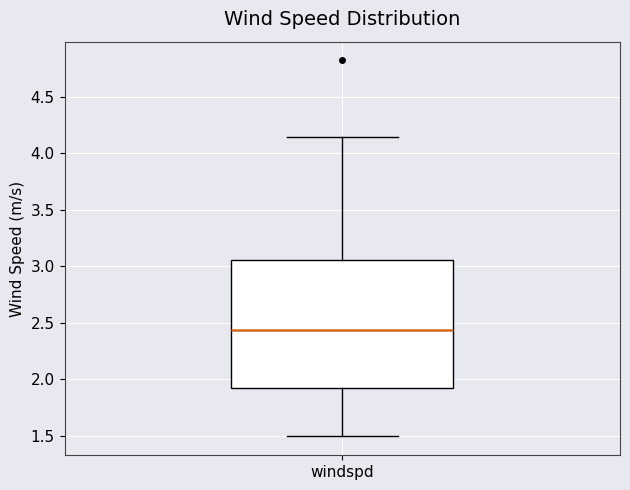

Read this box plot against the y-axis: the position of the median line, the range covered by the box, and the ends of both whiskers. The values are not printed on the chart, so give them approximately, as read against the axis.

median 2.45, box 1.90 to 3.05, whiskers 1.50 to 4.15